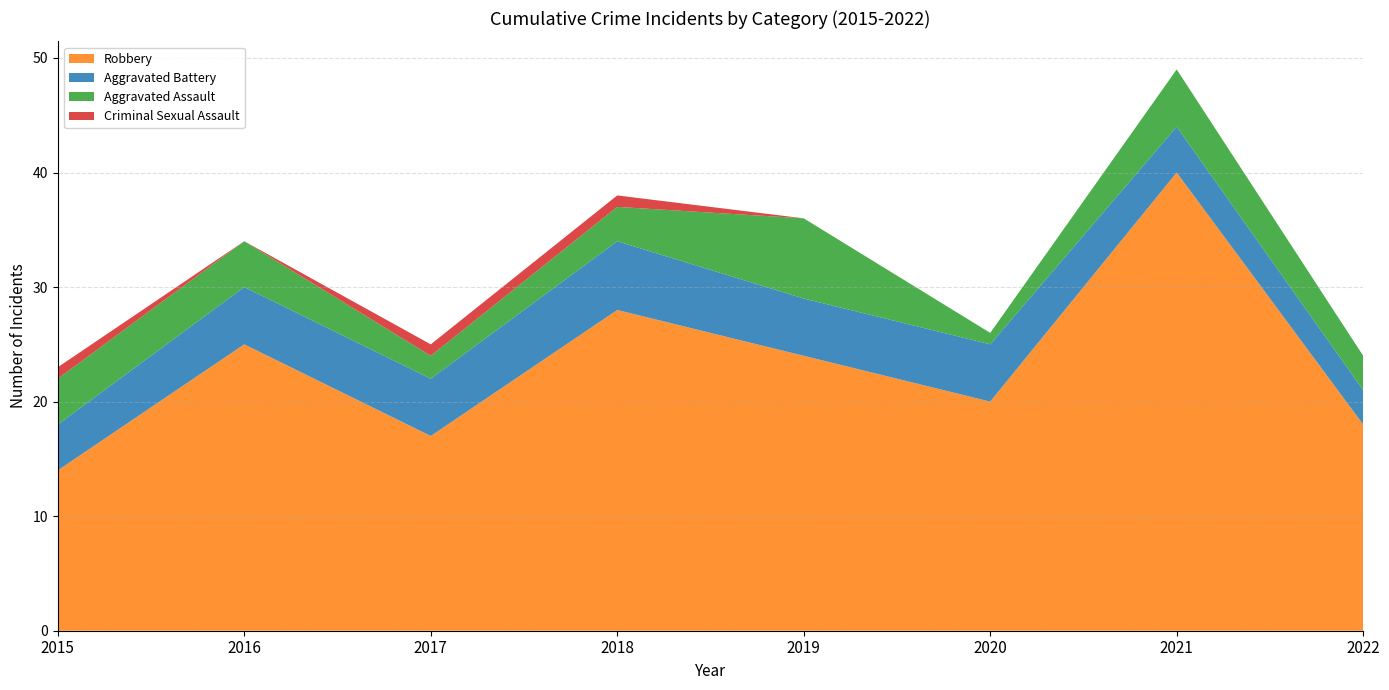

Reading left to right, transcribe all the data shown in this chart.

Robbery: 2015=14	2016=25	2017=17	2018=28	2019=24	2020=20	2021=40	2022=18
Aggravated Battery: 2015=4	2016=5	2017=5	2018=6	2019=5	2020=5	2021=4	2022=3
Aggravated Assault: 2015=4	2016=4	2017=2	2018=3	2019=7	2020=1	2021=5	2022=3
Criminal Sexual Assault: 2015=1	2016=0	2017=1	2018=1	2019=0	2020=0	2021=0	2022=0